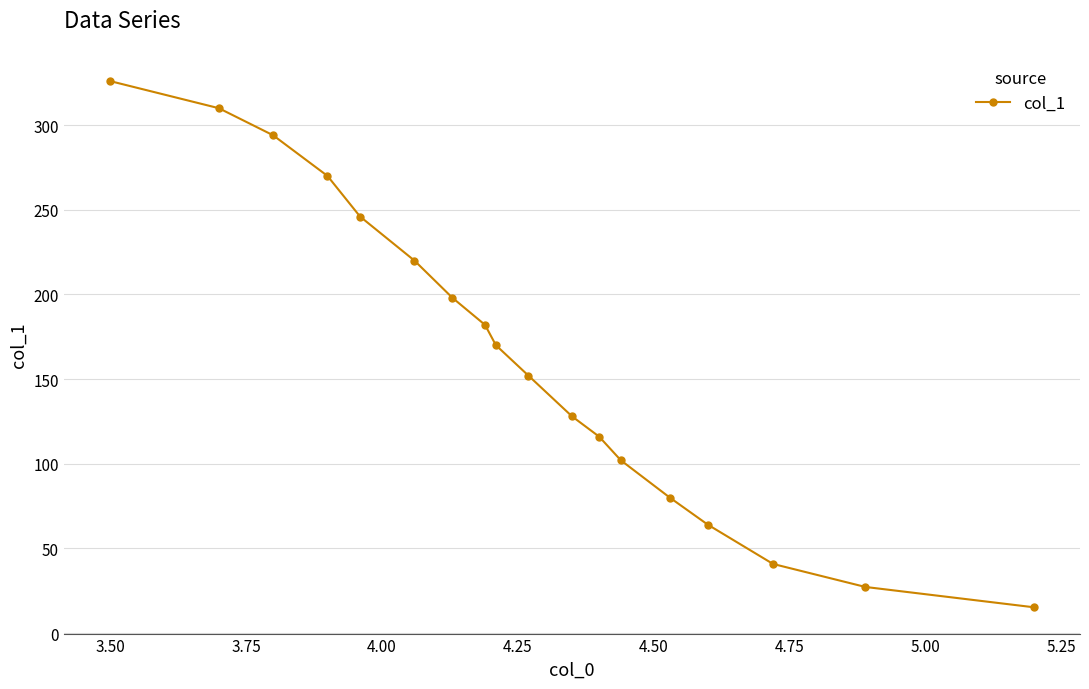

What is the difference between the maximum and minimum values?

310.8